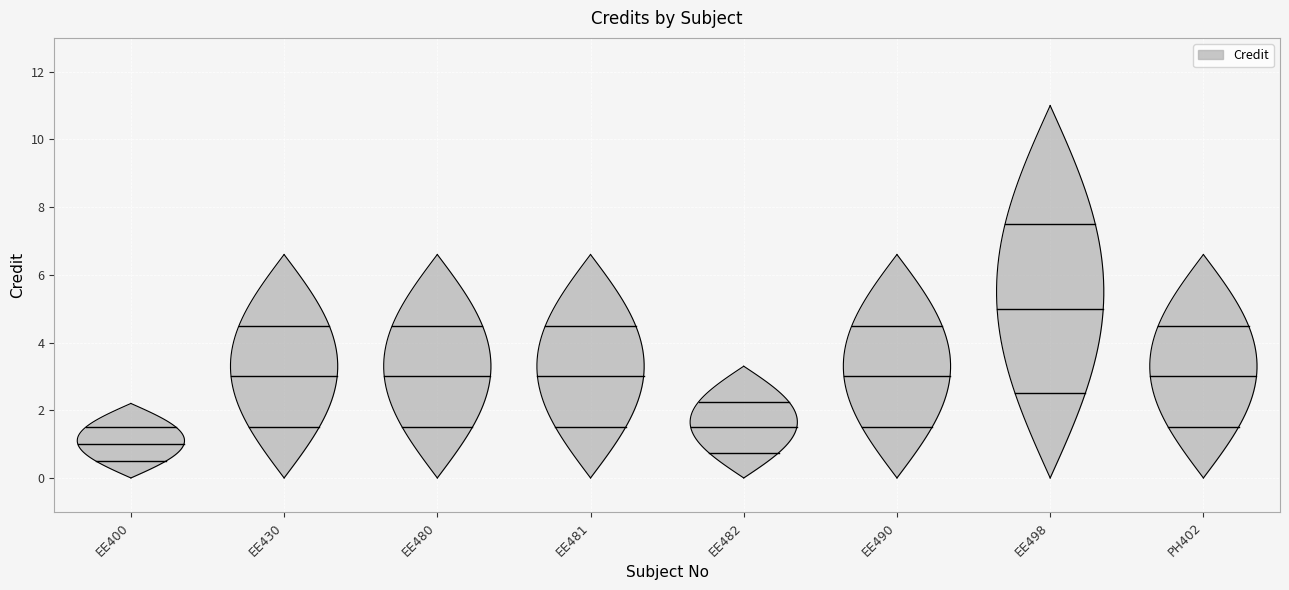

Read the value at EE481.

6